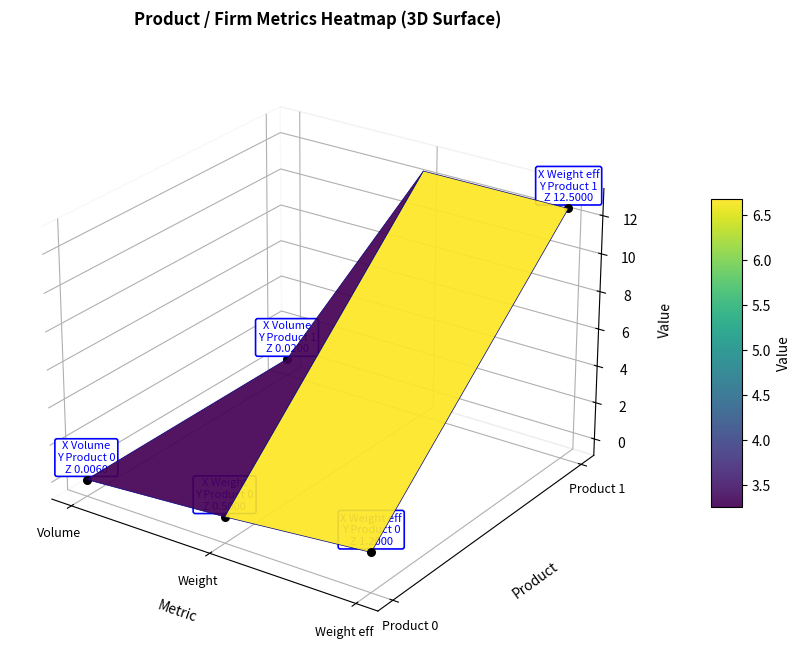

Reading left to right, extract all data points from this chart.

0: Volume=0.0	Weight=0.5	Weight eff=1.2
1: Volume=0.0	Weight=12.5	Weight eff=12.5